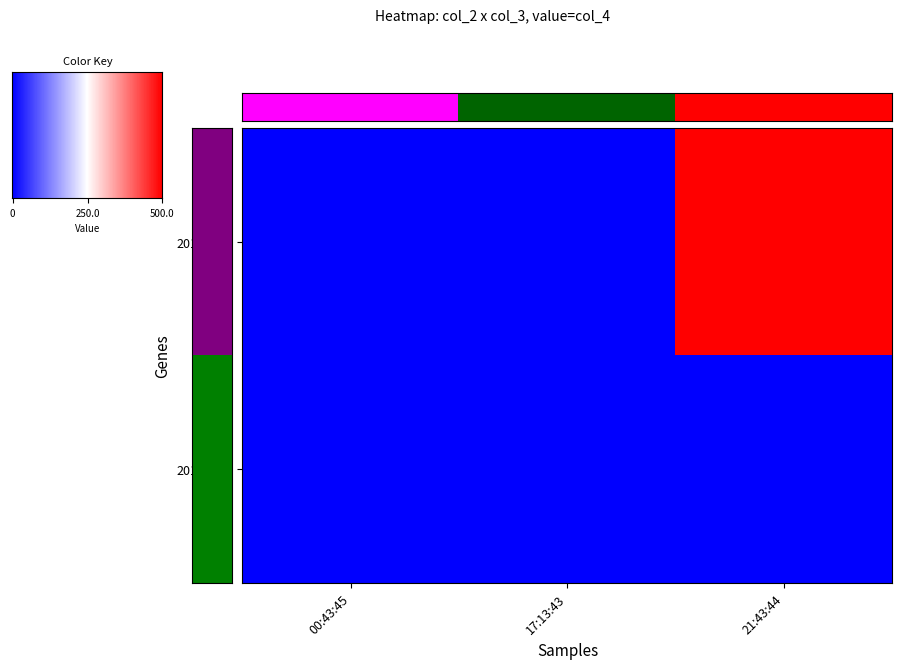

What is the maximum value shown in the chart?

500